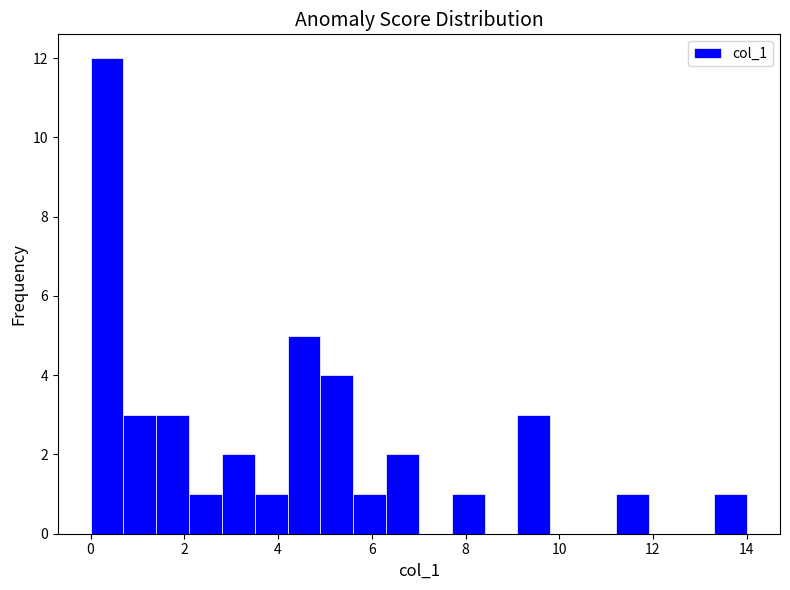

Read against the x-axis, roughly where is the centre of the tallest bar?

0.4